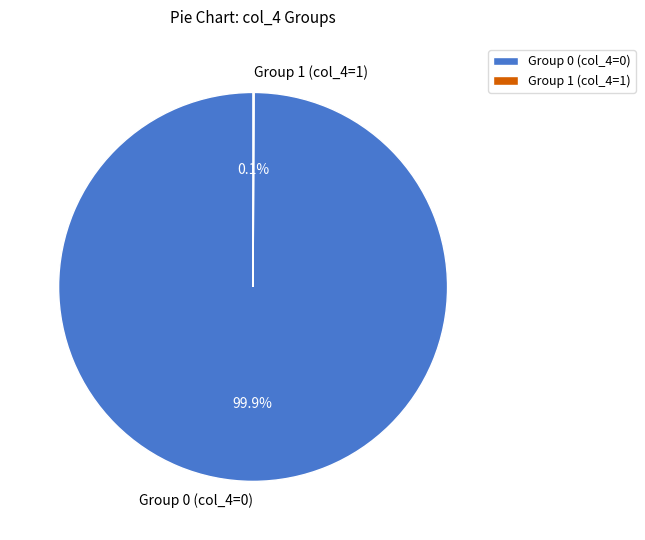

What percentage is NOT represented by Group 0 (col_4=0)?

0.1%